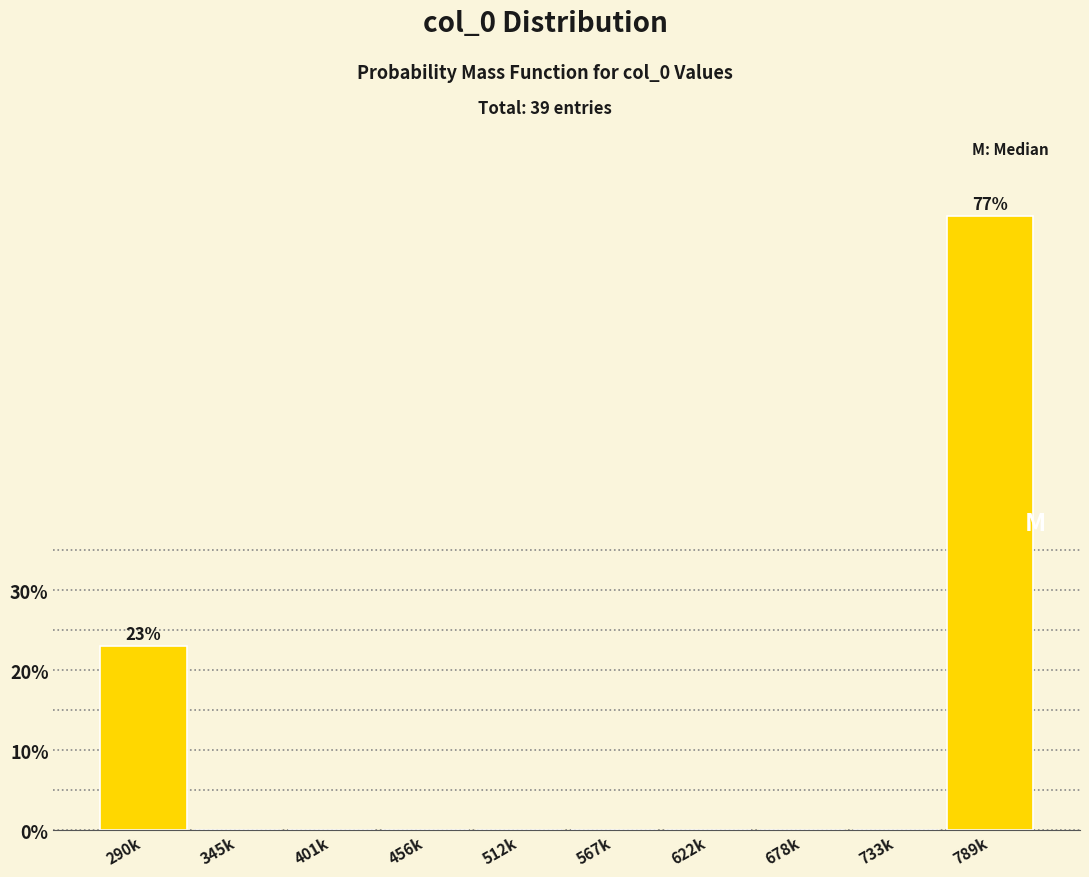

Reading left to right, list all the values displayed in this chart.

290k=23.1	345k=0.0	401k=0.0	456k=0.0	512k=0.0	567k=0.0	622k=0.0	678k=0.0	733k=0.0	789k=76.9